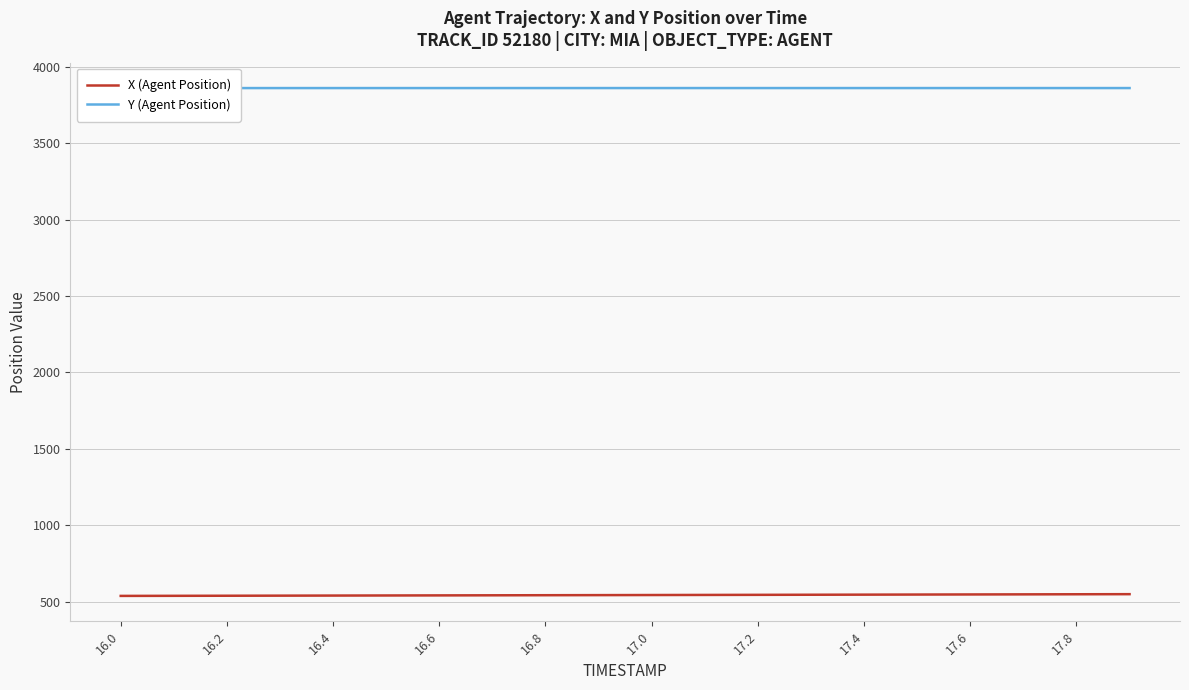

List the series in order of their peak value, highest first.

Y (Agent Position), X (Agent Position)